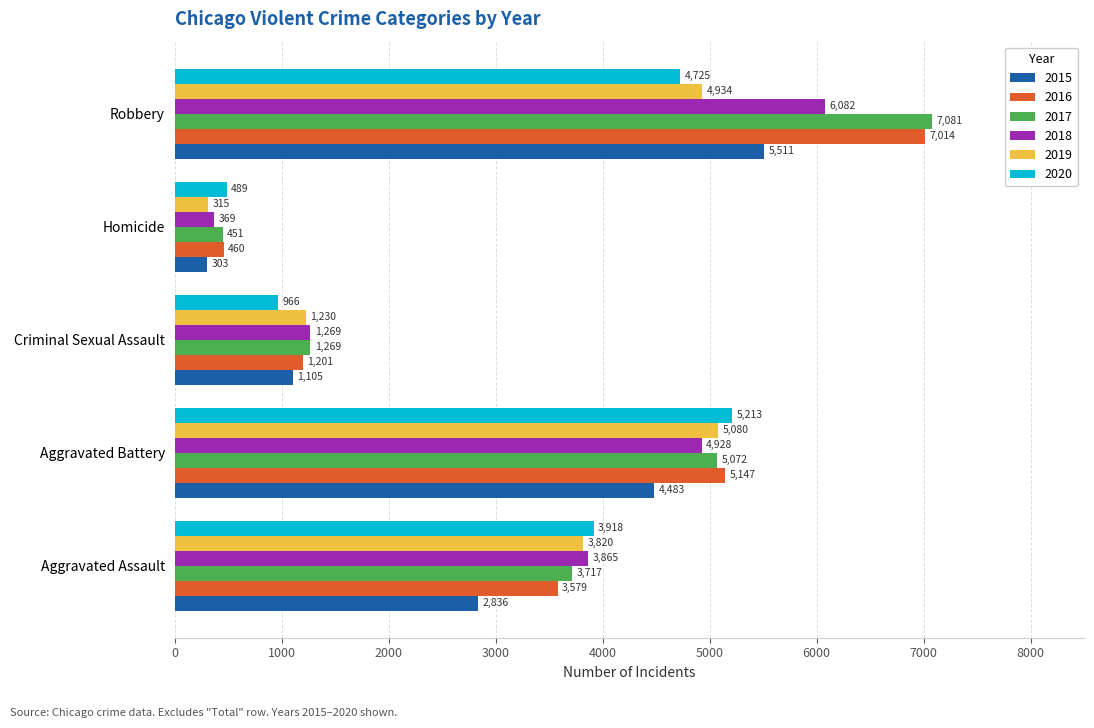

The value of 2016 at Aggravated Assault is 3579. True or false?

True